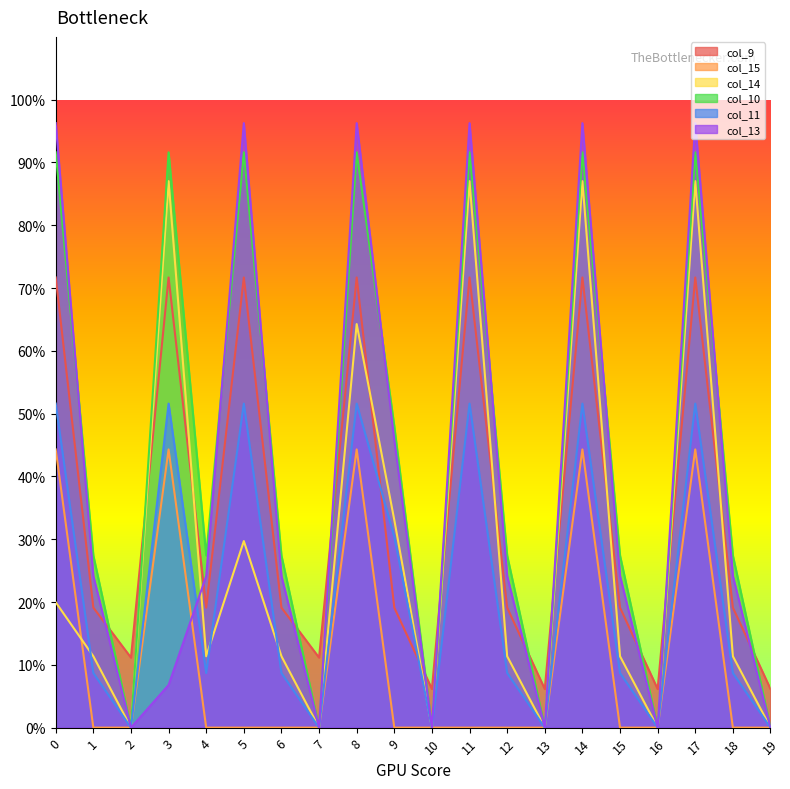

Reading left to right, transcribe all the data shown in this chart.

col_9: 716.9	191.1	111.5	716.9	191.1	716.9	191.1	111.5	716.9	191.1	61.5	716.9	191.1	61.5	716.9	191.1	61.5	716.9	191.1	61.5
col_15: 443.0	0.0	0.0	443.0	0.0	0.0	0.0	0.0	443.0	0.0	0.0	0.0	0.0	0.0	443.0	0.0	0.0	443.0	0.0	0.0
col_14: 199.6	113.7	0.0	870.3	113.7	297.1	113.7	0.0	642.7	330.7	0.0	870.3	113.7	0.0	870.3	113.7	0.0	870.3	113.7	0.0
col_10: 916.2	274.1	0.0	916.2	274.1	916.2	274.1	0.0	916.2	479.6	0.0	916.2	274.1	0.0	916.2	274.1	0.0	916.2	274.1	0.0
col_11: 516.0	87.0	0.0	516.0	87.0	516.0	87.0	0.0	516.0	304.0	0.0	516.0	87.0	0.0	516.0	87.0	0.0	516.0	87.0	0.0
col_13: 962.7	241.5	0.0	67.8	241.5	962.7	241.5	0.0	962.7	458.5	0.0	962.7	241.5	0.0	962.7	241.5	0.0	962.7	241.5	0.0